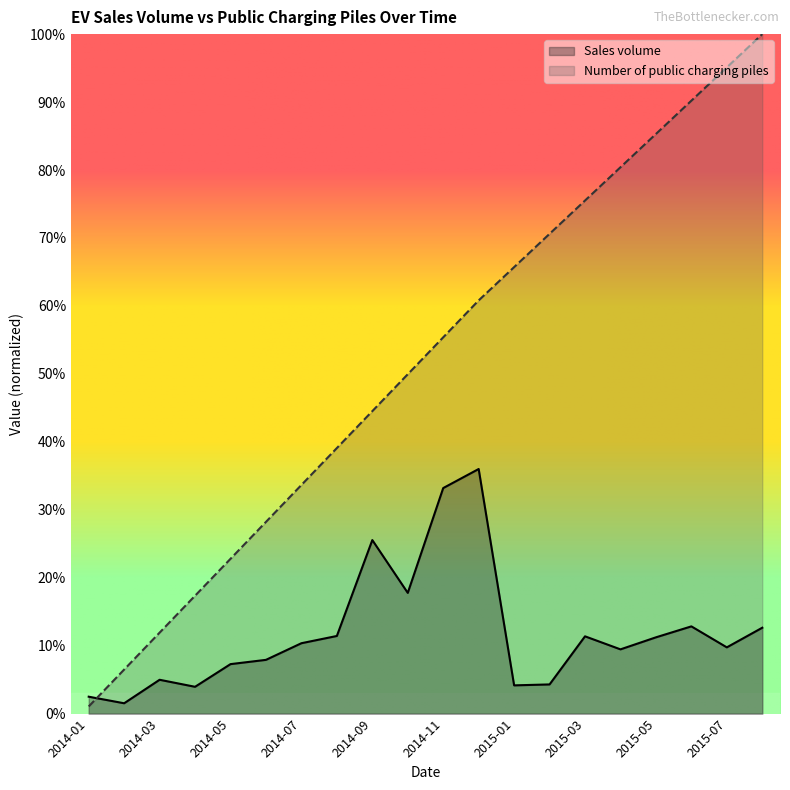

What is the sum of all Sales volume values?

238.1